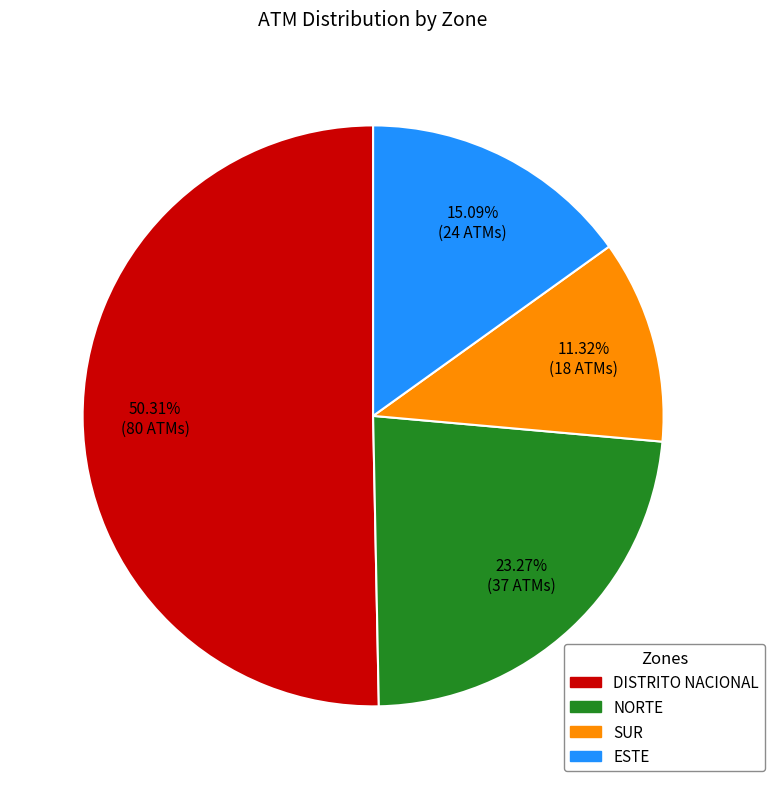

What is the ratio of the value at ESTE to the value at NORTE?

0.6